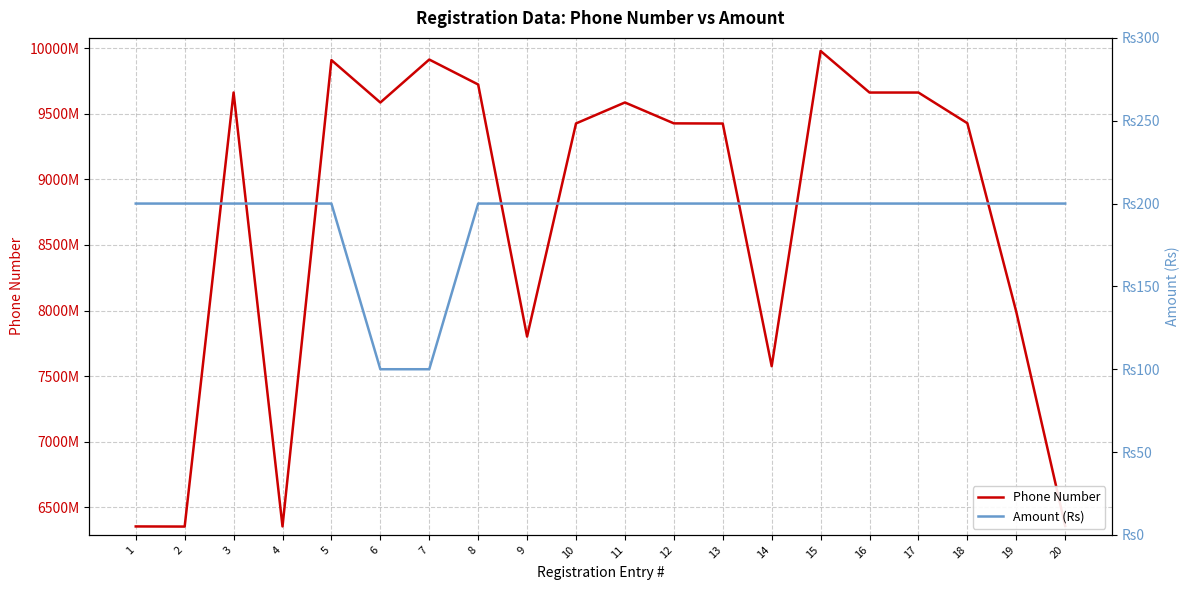

Which category has the highest value in the Phone Number series?

15